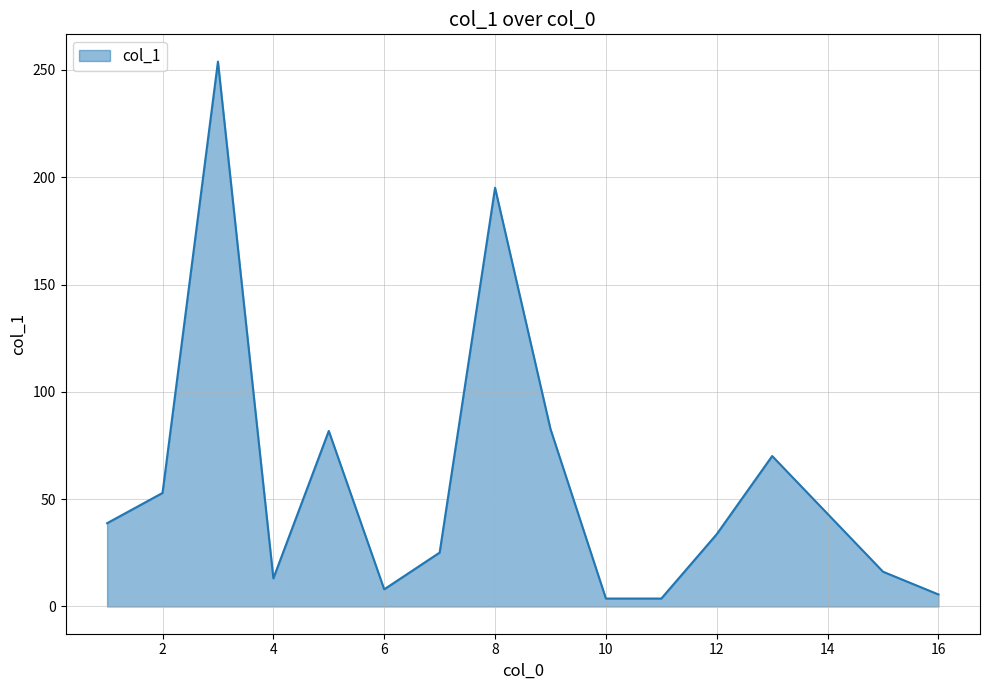

What is the difference between the maximum and minimum values?

250.2